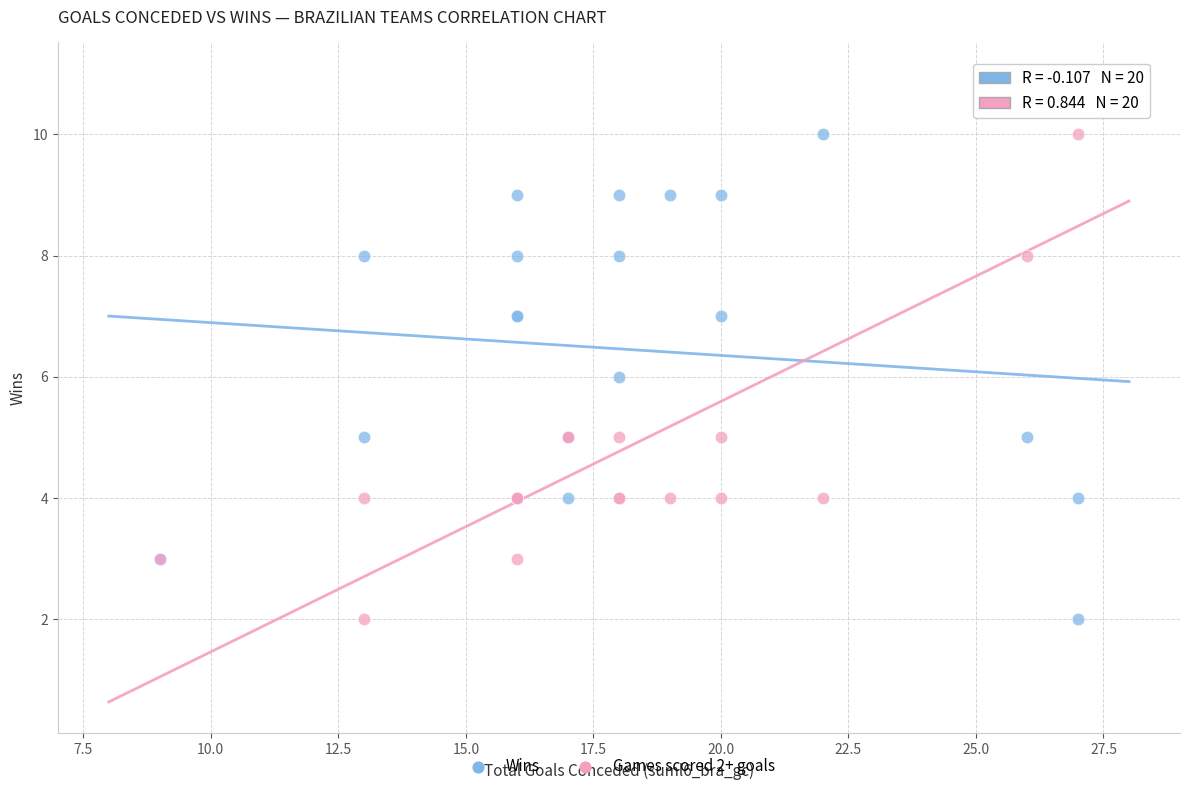

Which series reaches the maximum Y coordinate?

Games scored 2+ goals